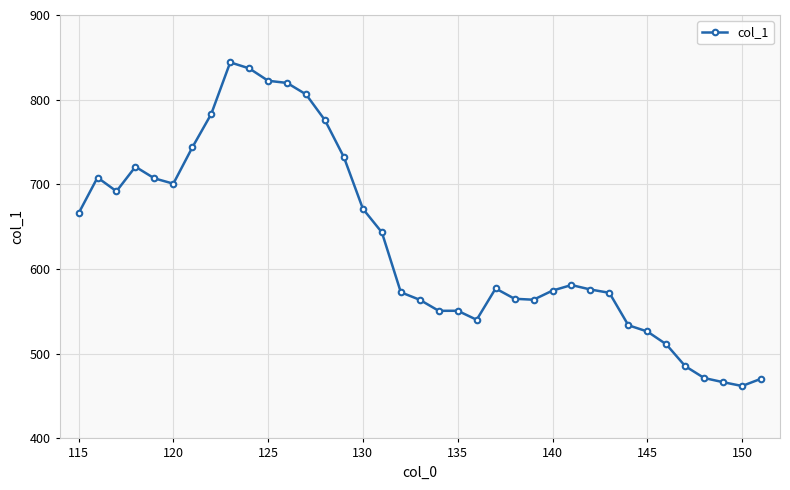

What is the difference between the maximum and minimum values?

382.2